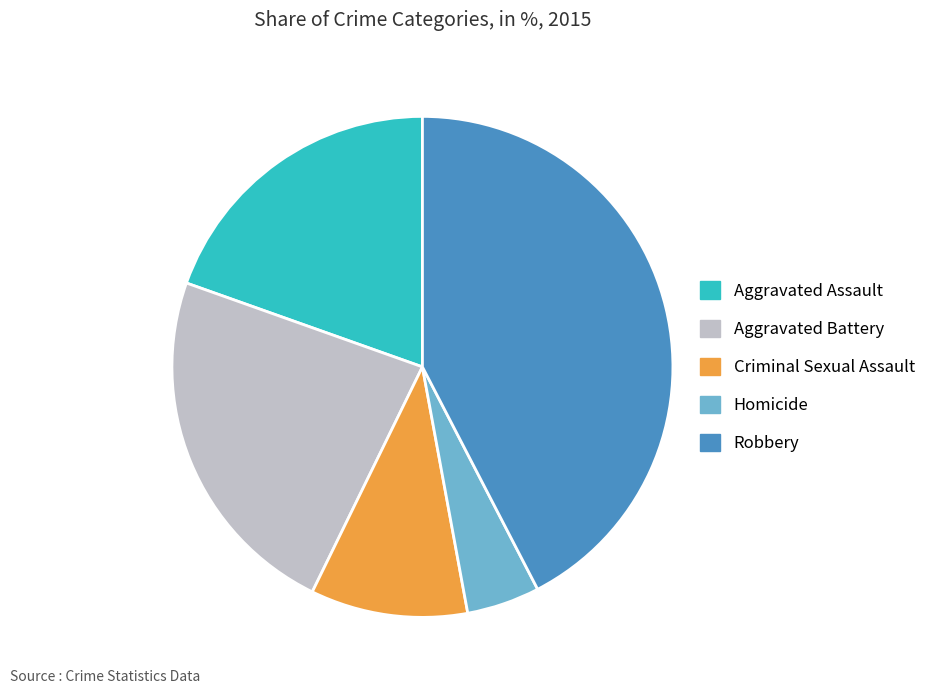

Combined, do Robbery and Aggravated Battery account for over 50%?

Yes